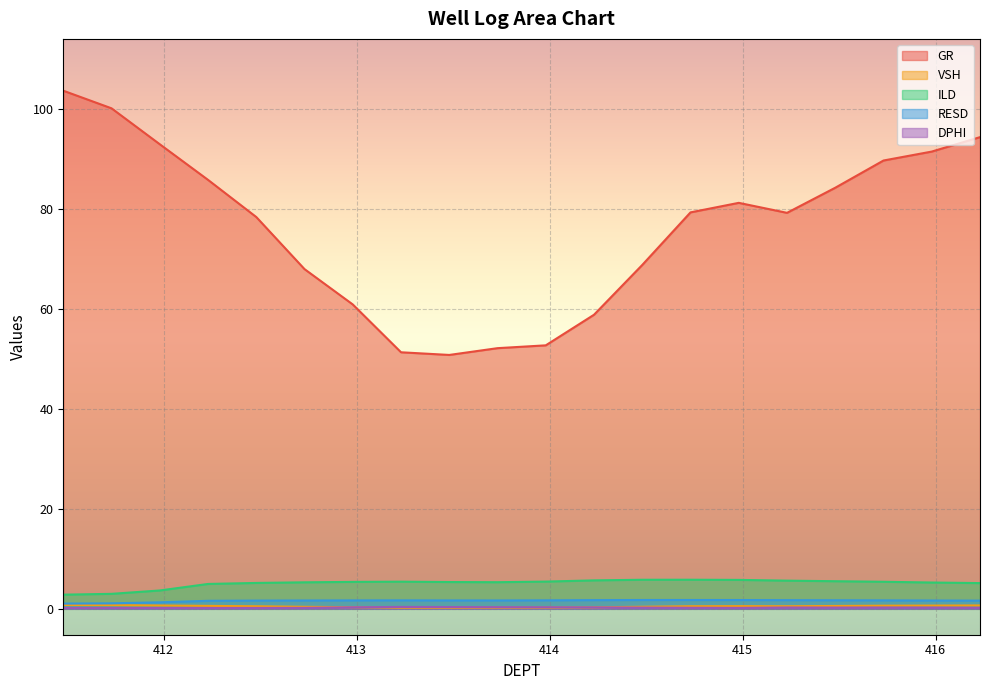

Is it true that DPHI equals 0.4 at 412.98?

False